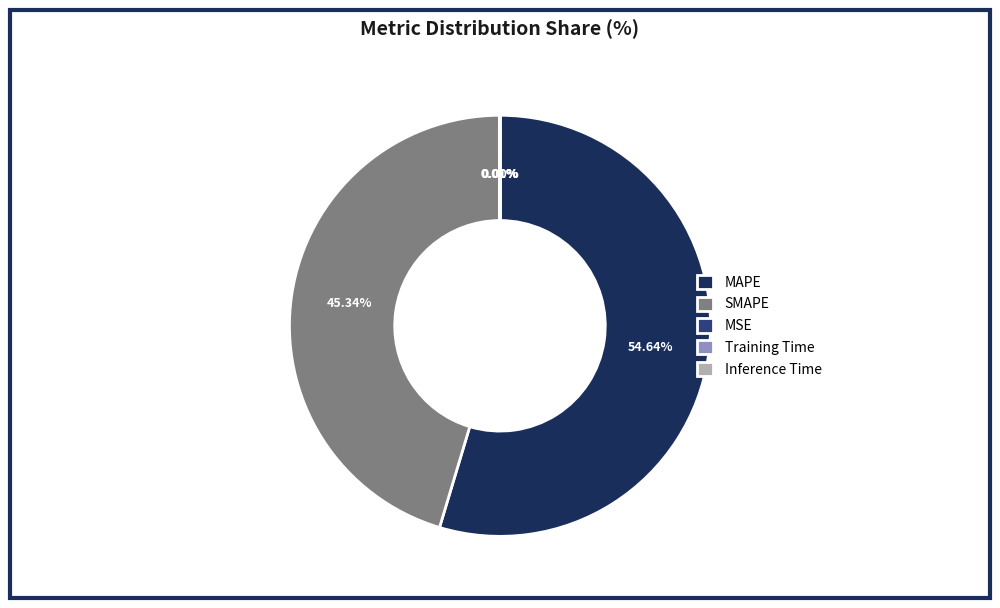

What is the largest slice in the pie chart?

MAPE